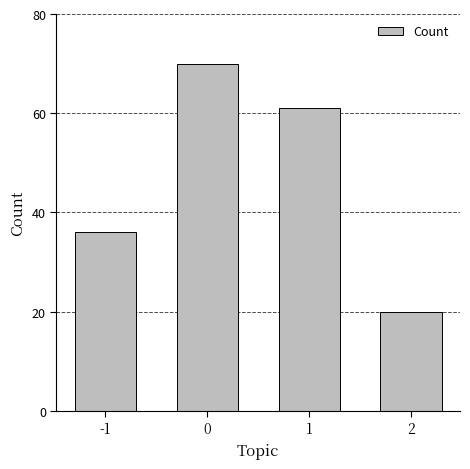

What is the average value?

47